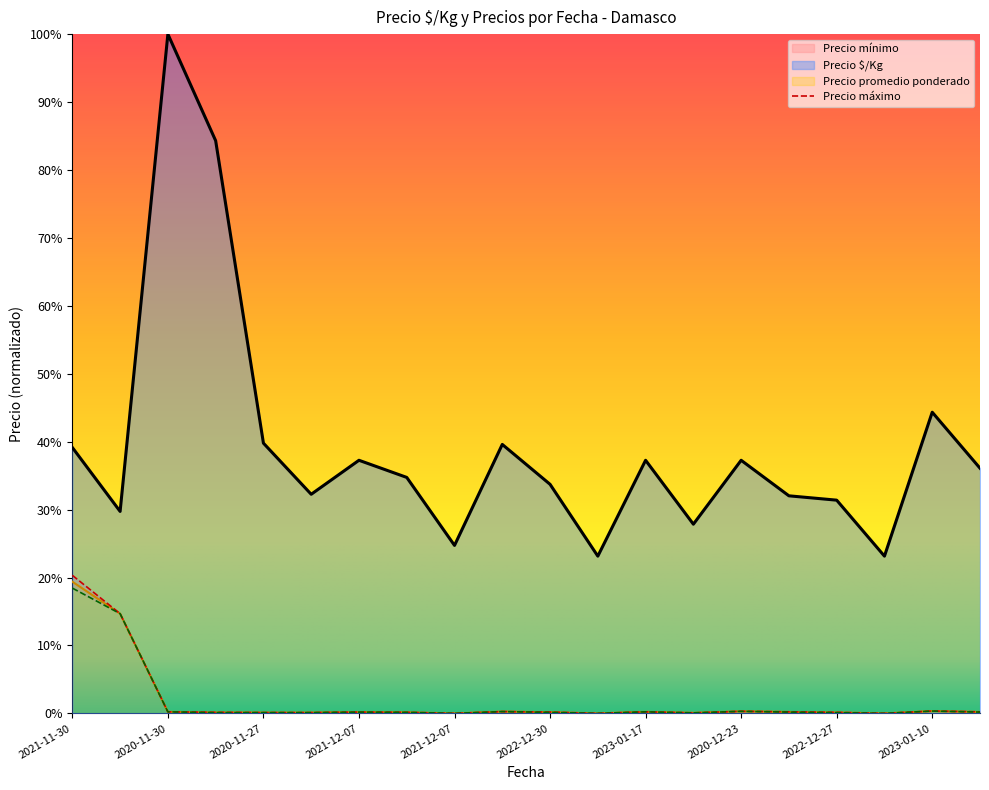

What is the label of the 19th point from the left?

2023-01-10